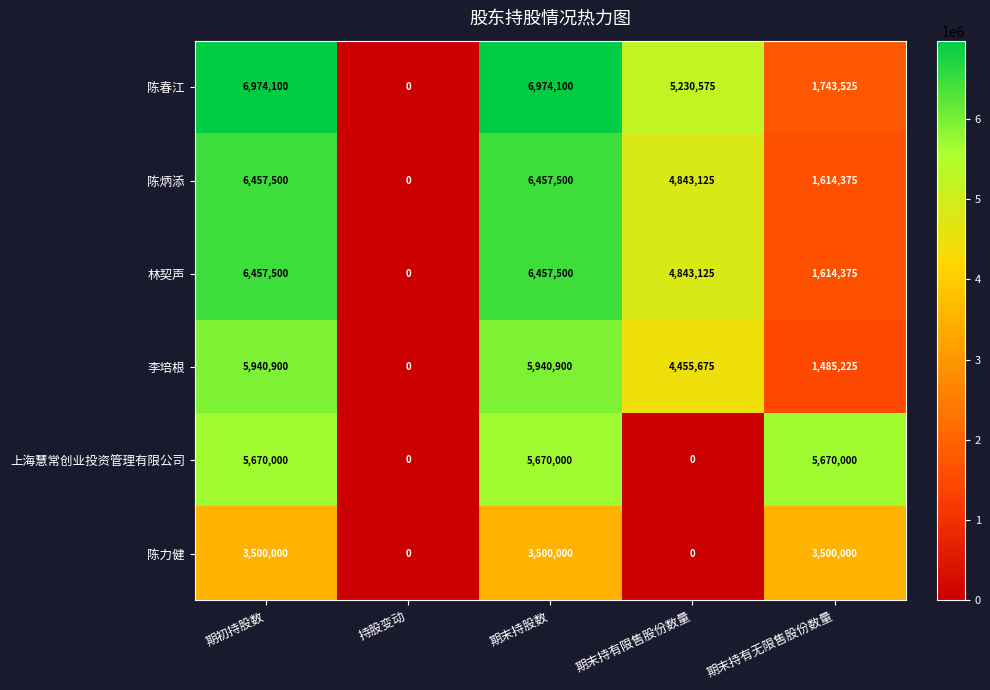

How many positive values does the 陈力健 series have?

3